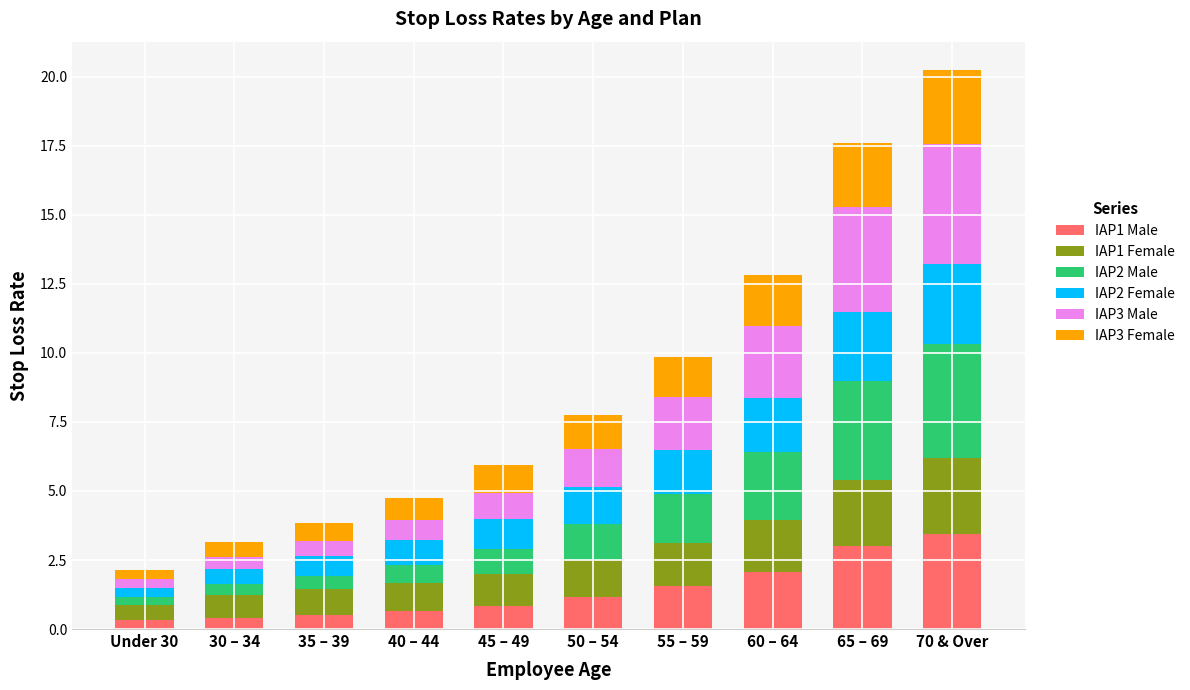

How many data points does each series have?

10